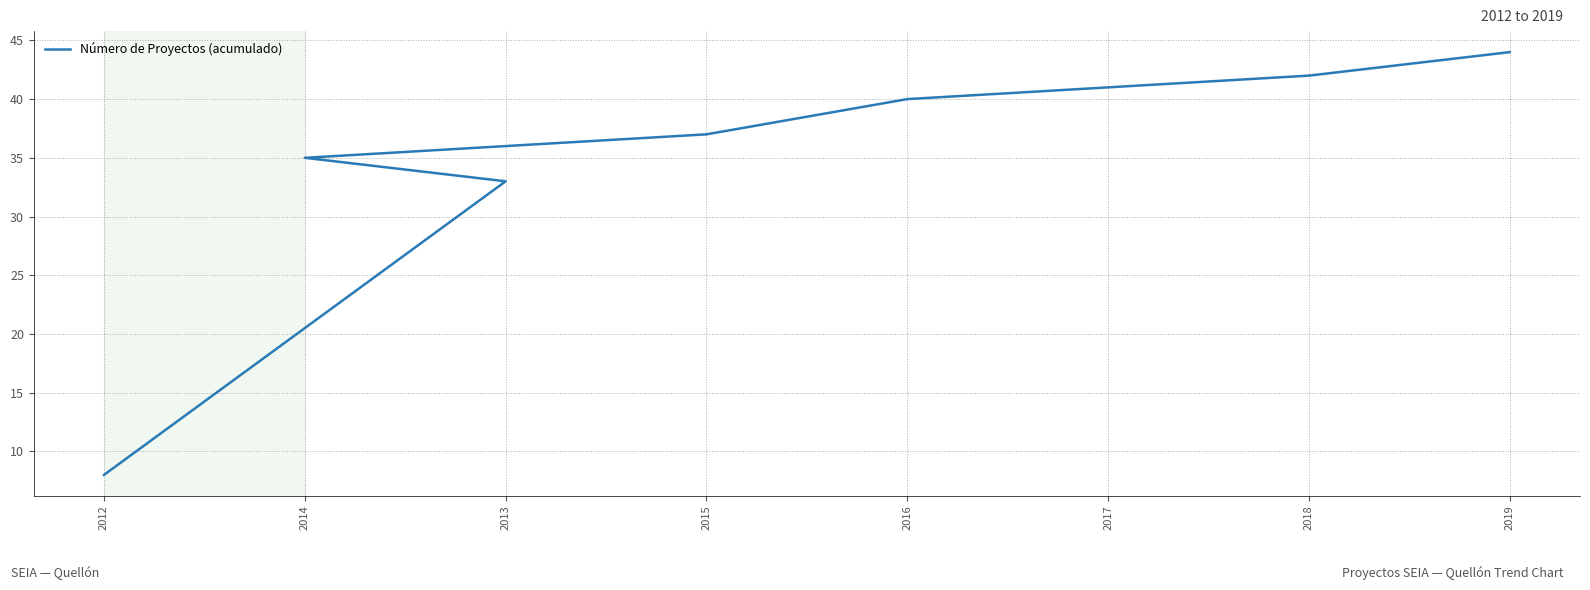

Does the chart display data point markers on the line(s)?

No